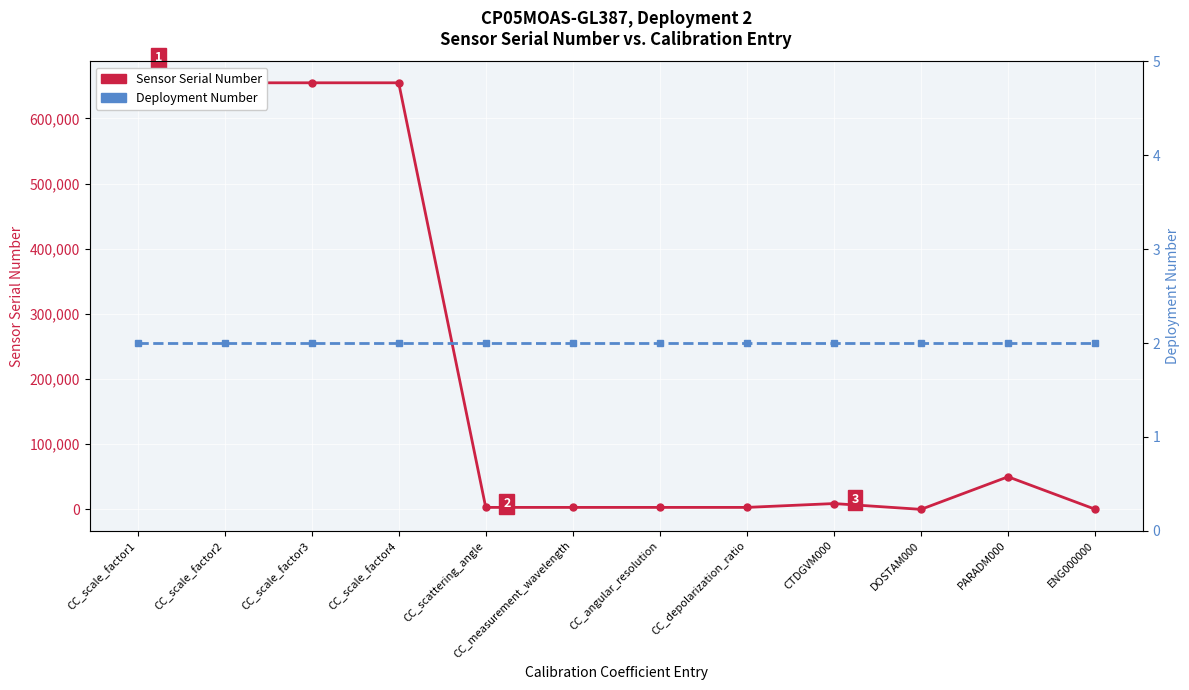

What is the label of the 10th point from the right?

CC_scale_factor3